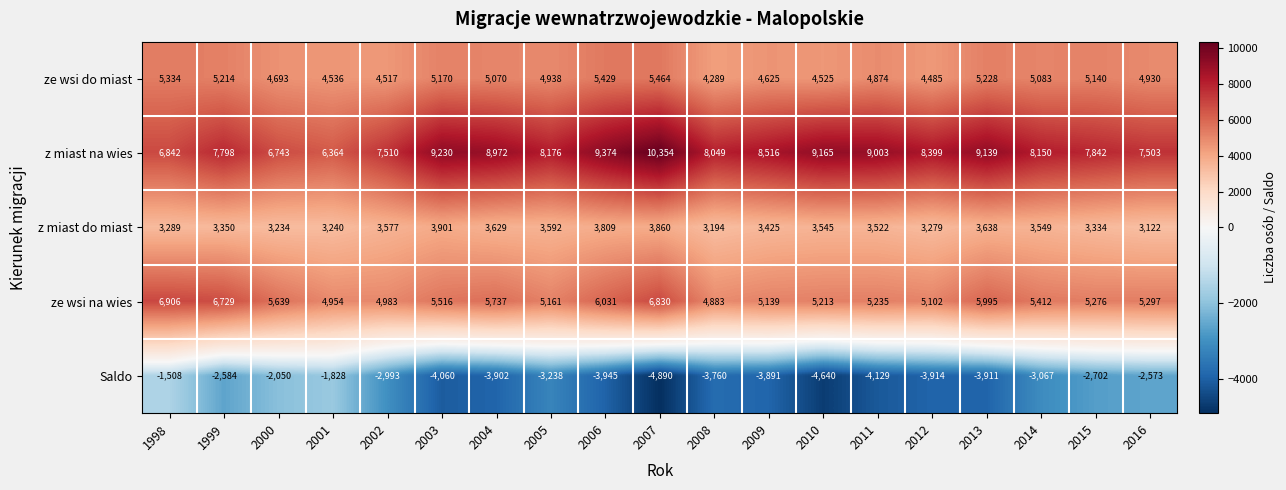

What is the lowest value of the Saldo series?

-4890